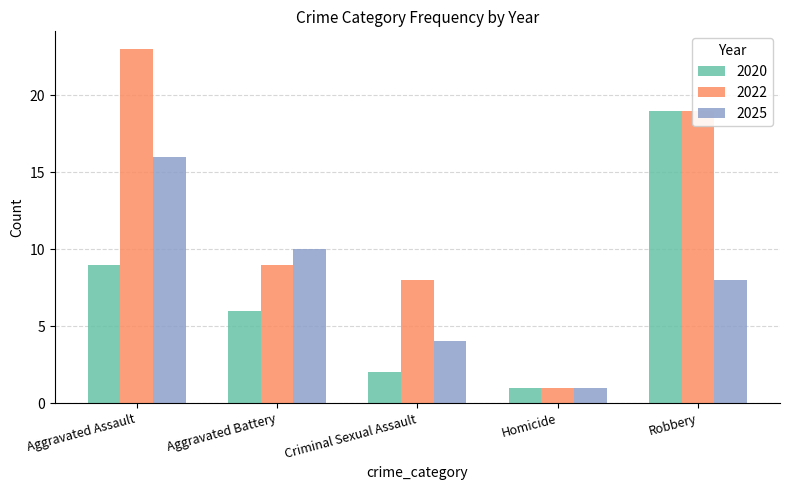

What are all the series names shown in the legend?

2020, 2022, 2025